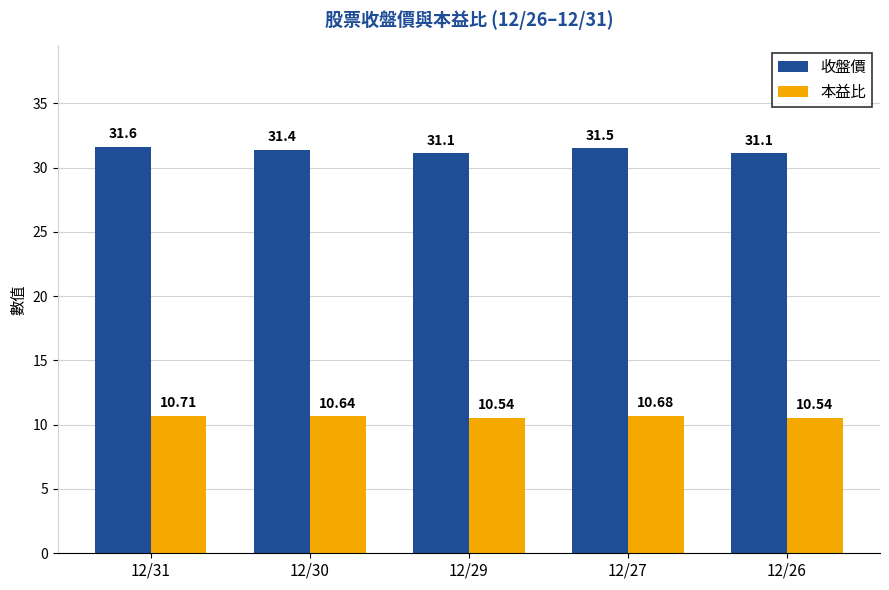

List the series in order of their overall mean, lowest first.

本益比, 收盤價